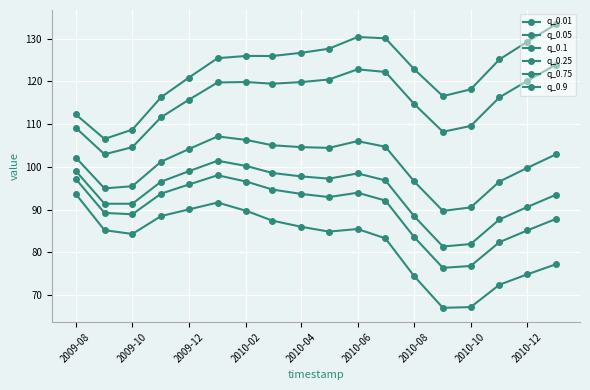

How many data points does each series have?

18